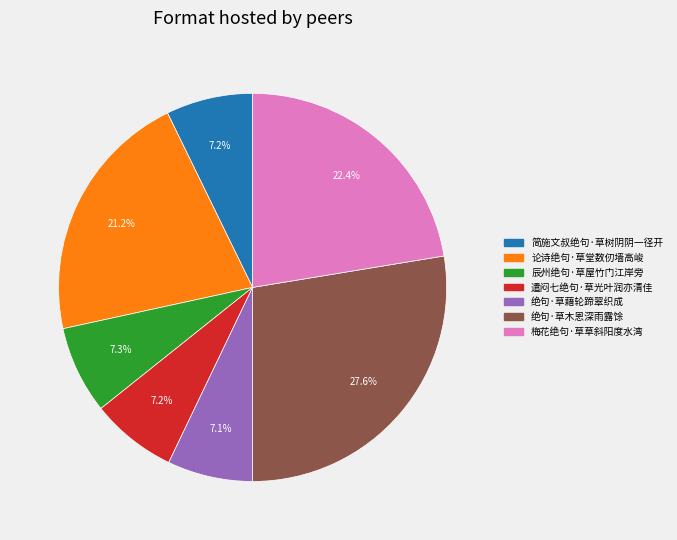

How many slices are in this pie chart?

7